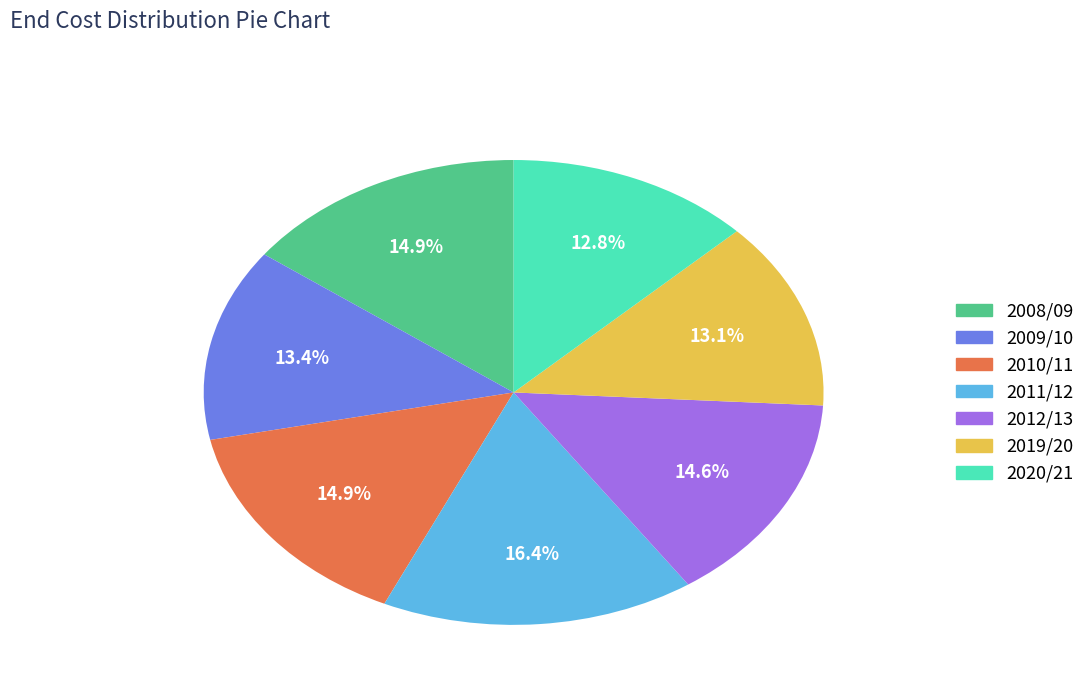

What is the ratio of the value at 2011/12 to the value at 2012/13?

1.1